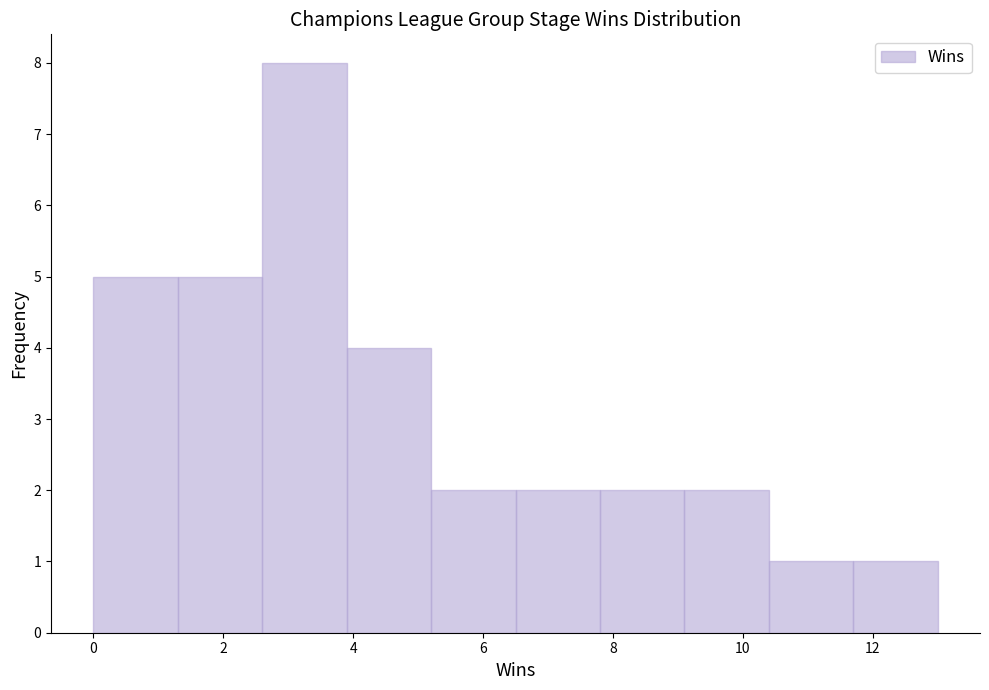

Reading left to right, list every bar in this chart as the range it spans on the x-axis followed by its height. Neither the bar edges nor the heights are printed on the chart, so give them approximately, as read against the axes.

0.0 to 1.3: 5
1.3 to 2.6: 5
2.6 to 3.9: 8
3.9 to 5.2: 4
5.2 to 6.5: 2
6.5 to 7.8: 2
7.8 to 9.1: 2
9.1 to 10.4: 2
10.4 to 11.7: 1
11.7 to 13.0: 1